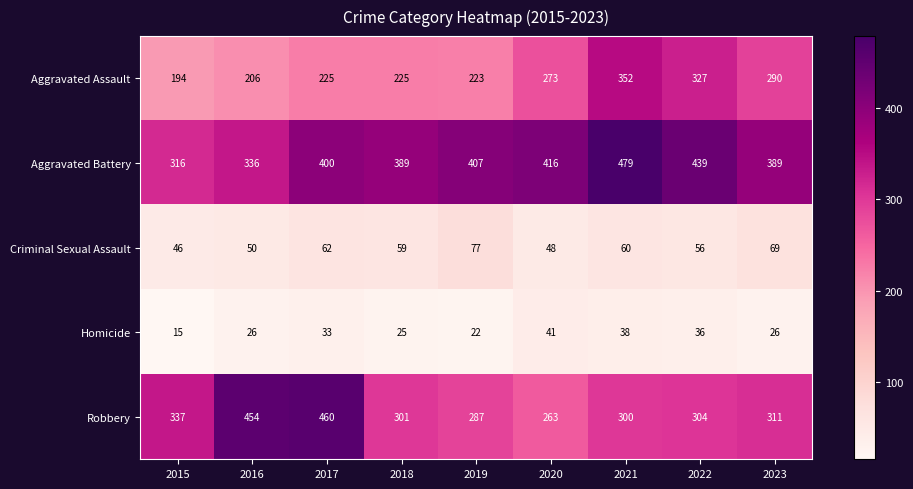

Which category has the highest value across all series?

2021